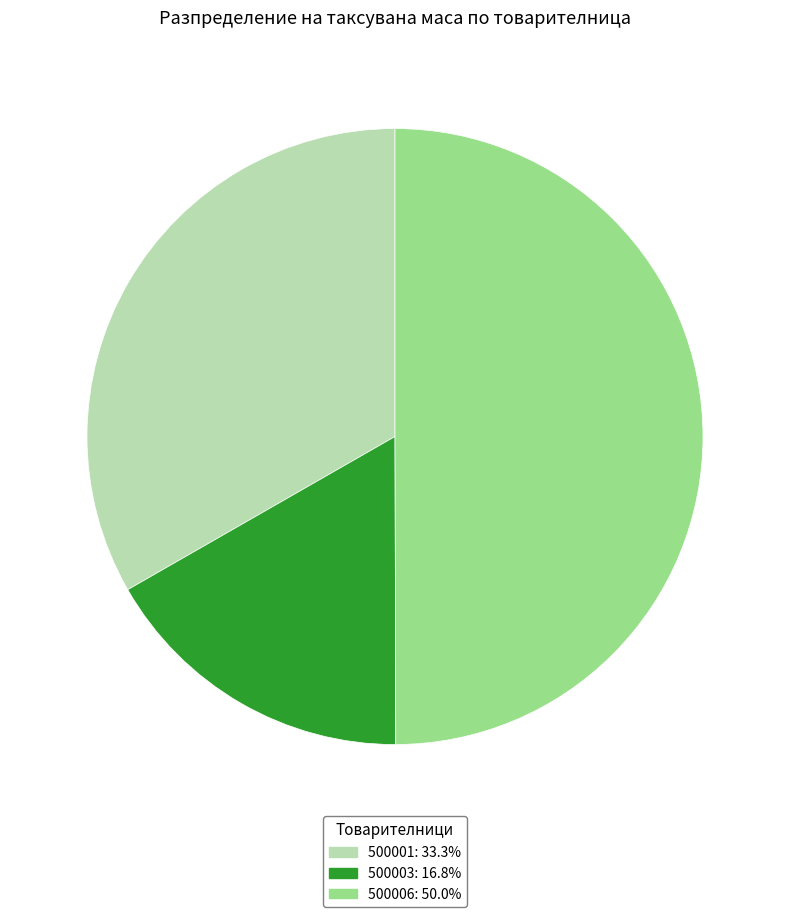

Does 500003 represent more than half of the total?

No